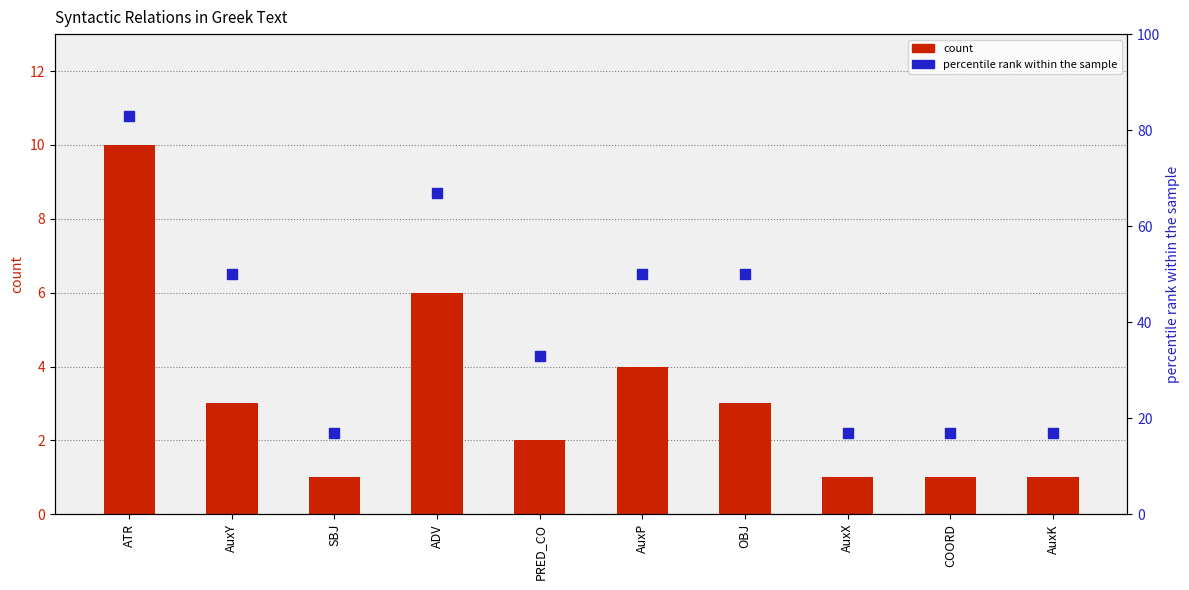

What are all the series names shown in the legend?

count, percentile rank within the sample